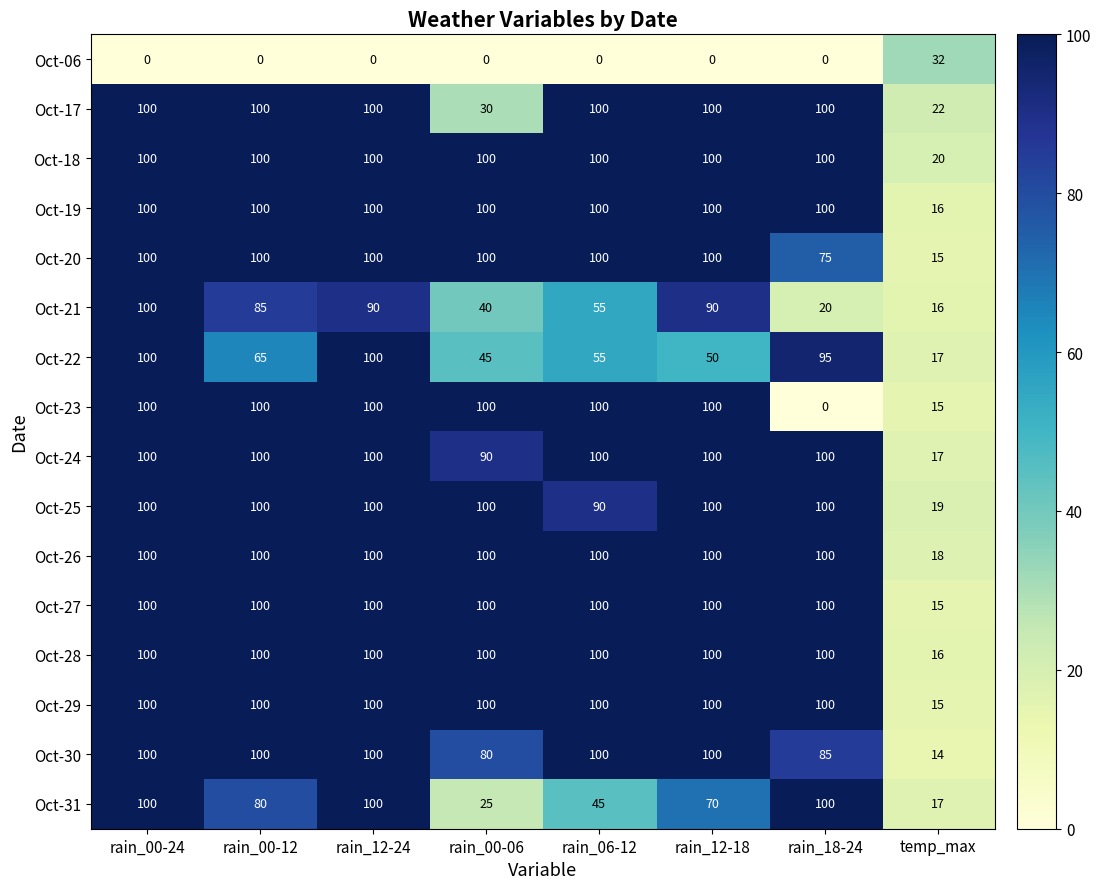

What is the minimum value for Oct-27?

15